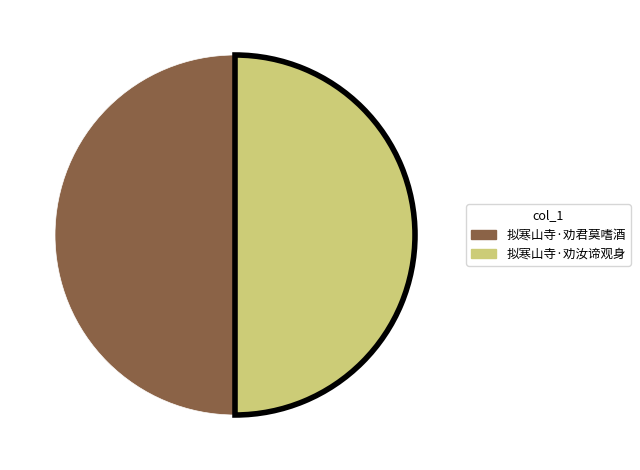

Count the number of slices in the pie.

2